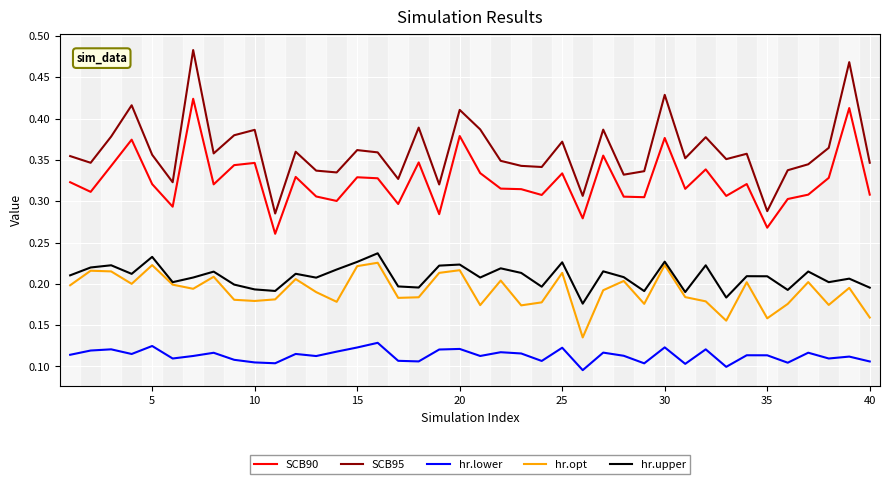

What is the sum of all SCB90 values?

13.0